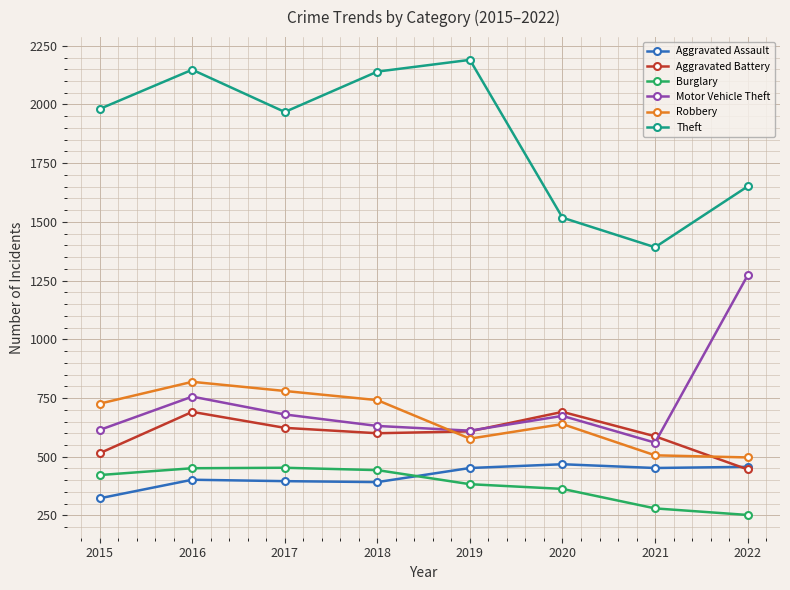

What is the total value across all series at 2021?

3777